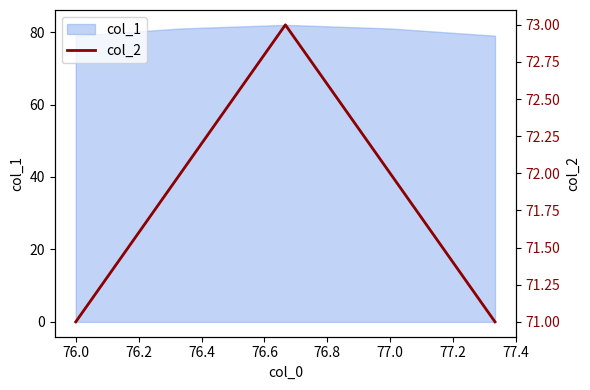

What is the minimum value for col_1?

79